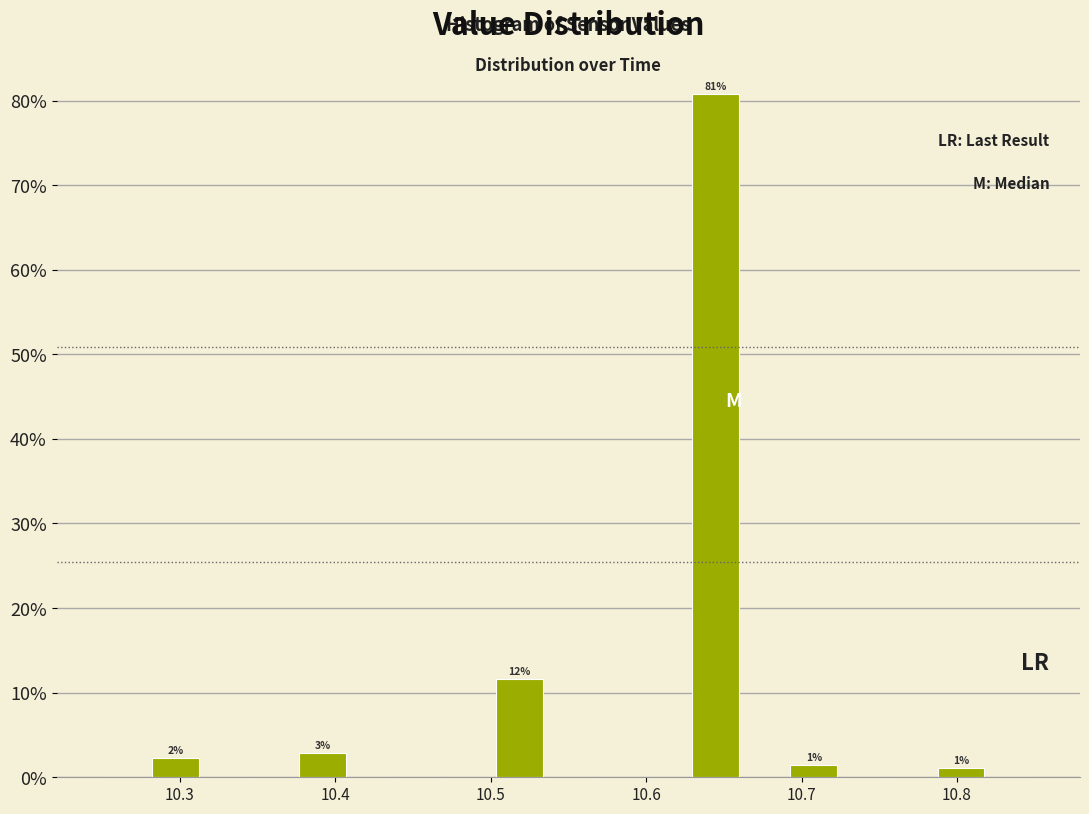

Around what value on the x-axis is the tallest bar? Give the approximate position of its centre, as read against the axis.

10.64